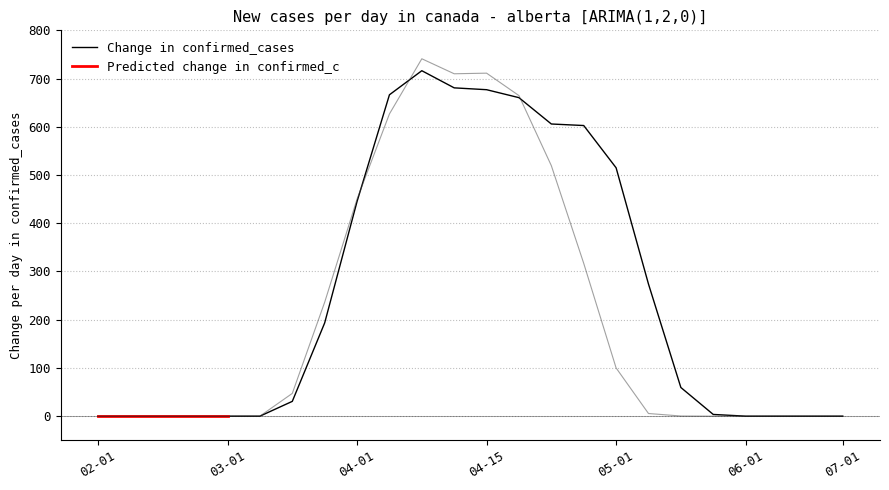

Where is Series_2 nearest to the value 370?

15